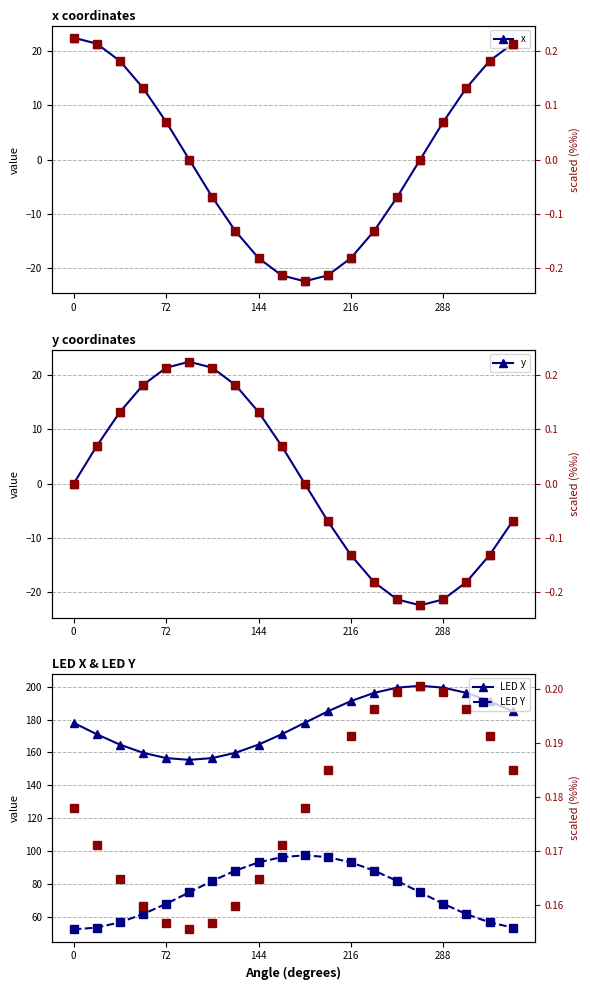

Is it true that y equals -19.1 at 216?

False